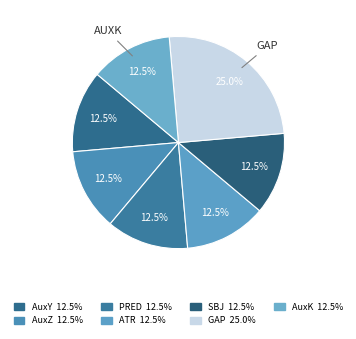

Is PRED the majority of the pie?

No